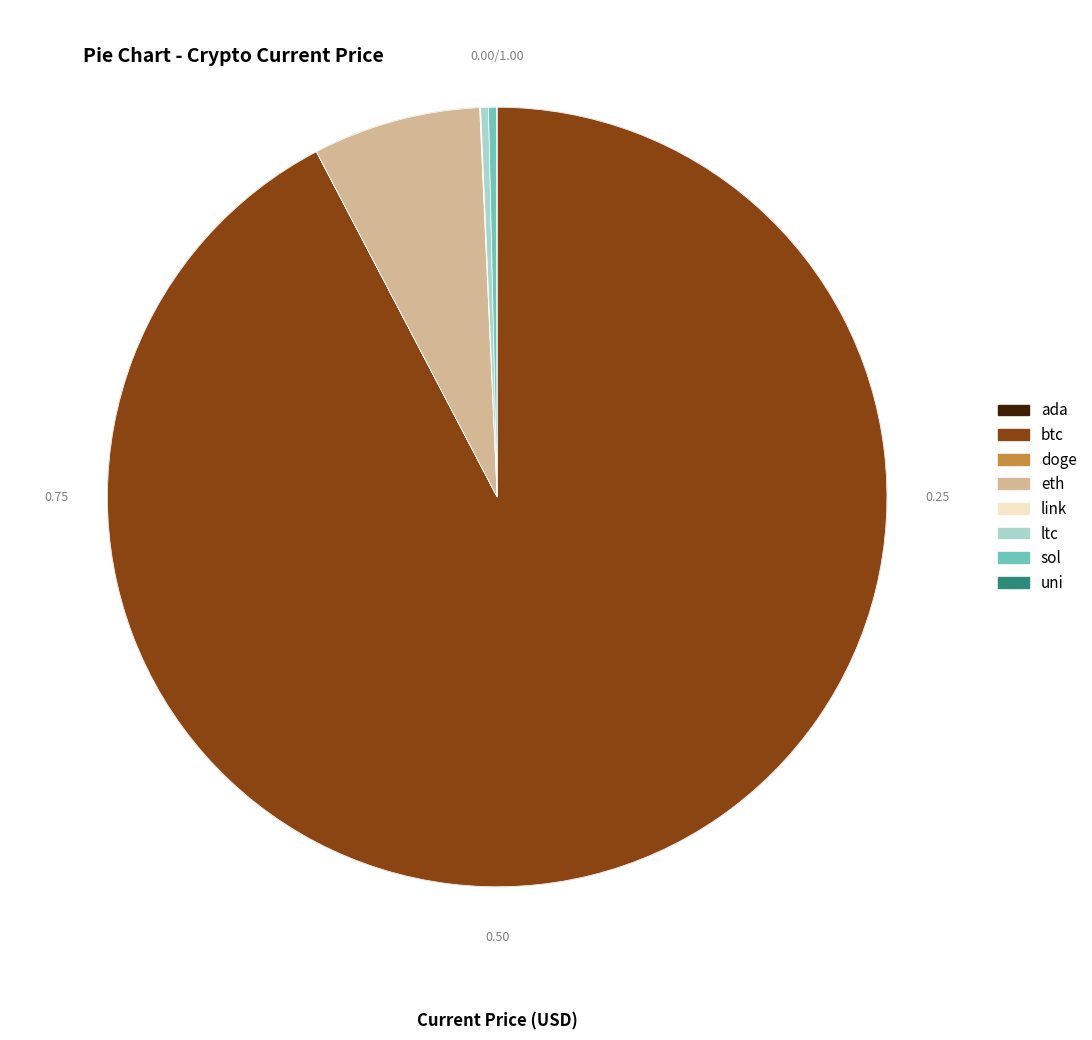

True or false: sol accounts for 14% of the total.

False